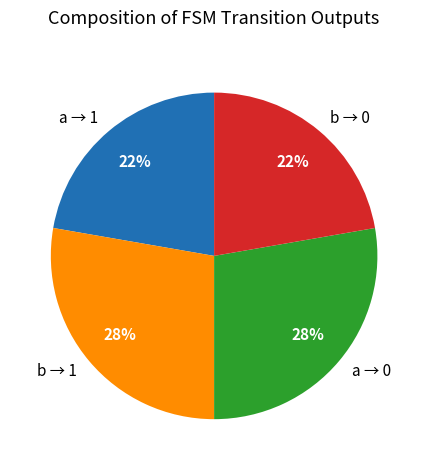

True or false: b → 0 accounts for 30% of the total.

False